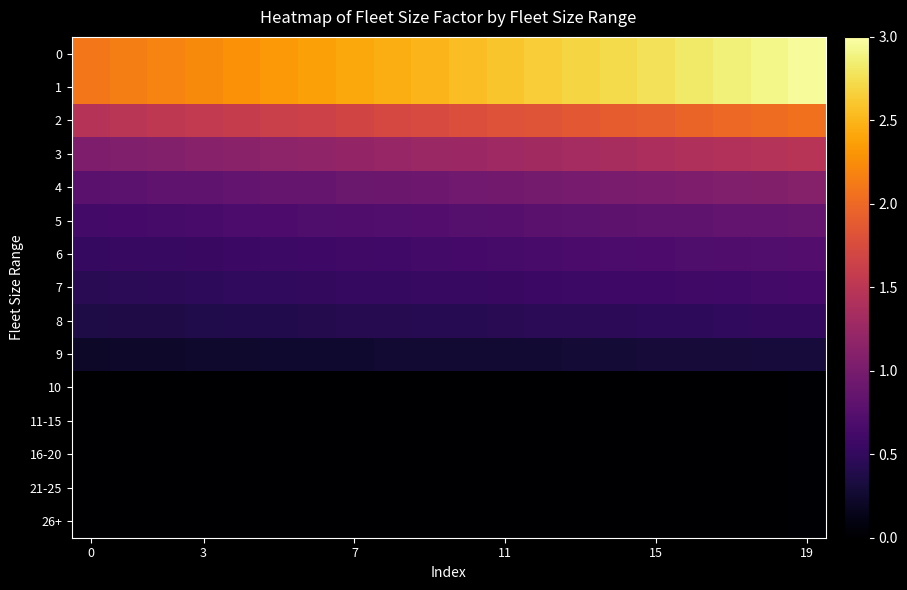

Reading left to right, transcribe all the data shown in this chart.

0: 2.1	2.1	2.2	2.2	2.3	2.3	2.4	2.4	2.5	2.5	2.5	2.6	2.6	2.7	2.7	2.8	2.8	2.9	2.9	3.0
1: 2.1	2.1	2.2	2.2	2.3	2.3	2.4	2.4	2.5	2.5	2.5	2.6	2.6	2.7	2.7	2.8	2.8	2.9	2.9	3.0
2: 1.5	1.5	1.5	1.6	1.6	1.6	1.6	1.7	1.7	1.7	1.8	1.8	1.8	1.9	1.9	1.9	2.0	2.0	2.0	2.1
3: 1.0	1.1	1.1	1.1	1.1	1.2	1.2	1.2	1.2	1.2	1.3	1.3	1.3	1.3	1.4	1.4	1.4	1.4	1.4	1.5
4: 0.8	0.8	0.8	0.8	0.8	0.9	0.9	0.9	0.9	0.9	0.9	1.0	1.0	1.0	1.0	1.0	1.0	1.1	1.1	1.1
5: 0.6	0.6	0.6	0.7	0.7	0.7	0.7	0.7	0.7	0.7	0.7	0.8	0.8	0.8	0.8	0.8	0.8	0.8	0.9	0.9
6: 0.5	0.5	0.5	0.5	0.6	0.6	0.6	0.6	0.6	0.6	0.6	0.6	0.6	0.7	0.7	0.7	0.7	0.7	0.7	0.7
7: 0.4	0.5	0.5	0.5	0.5	0.5	0.5	0.5	0.5	0.5	0.5	0.5	0.6	0.6	0.6	0.6	0.6	0.6	0.6	0.6
8: 0.4	0.4	0.4	0.4	0.4	0.4	0.4	0.4	0.4	0.4	0.4	0.4	0.4	0.5	0.5	0.5	0.5	0.5	0.5	0.5
9: 0.2	0.2	0.2	0.2	0.2	0.2	0.3	0.3	0.3	0.3	0.3	0.3	0.3	0.3	0.3	0.3	0.3	0.3	0.3	0.3
10: 0.0	0.0	0.0	0.0	0.0	0.0	0.0	0.0	0.0	0.0	0.0	0.0	0.0	0.0	0.0	0.0	0.0	0.0	0.0	0.0
11-15: 0.0	0.0	0.0	0.0	0.0	0.0	0.0	0.0	0.0	0.0	0.0	0.0	0.0	0.0	0.0	0.0	0.0	0.0	0.0	0.0
16-20: 0.0	0.0	0.0	0.0	0.0	0.0	0.0	0.0	0.0	0.0	0.0	0.0	0.0	0.0	0.0	0.0	0.0	0.0	0.0	0.0
21-25: 0.0	0.0	0.0	0.0	0.0	0.0	0.0	0.0	0.0	0.0	0.0	0.0	0.0	0.0	0.0	0.0	0.0	0.0	0.0	0.0
26+: 0.0	0.0	0.0	0.0	0.0	0.0	0.0	0.0	0.0	0.0	0.0	0.0	0.0	0.0	0.0	0.0	0.0	0.0	0.0	0.0